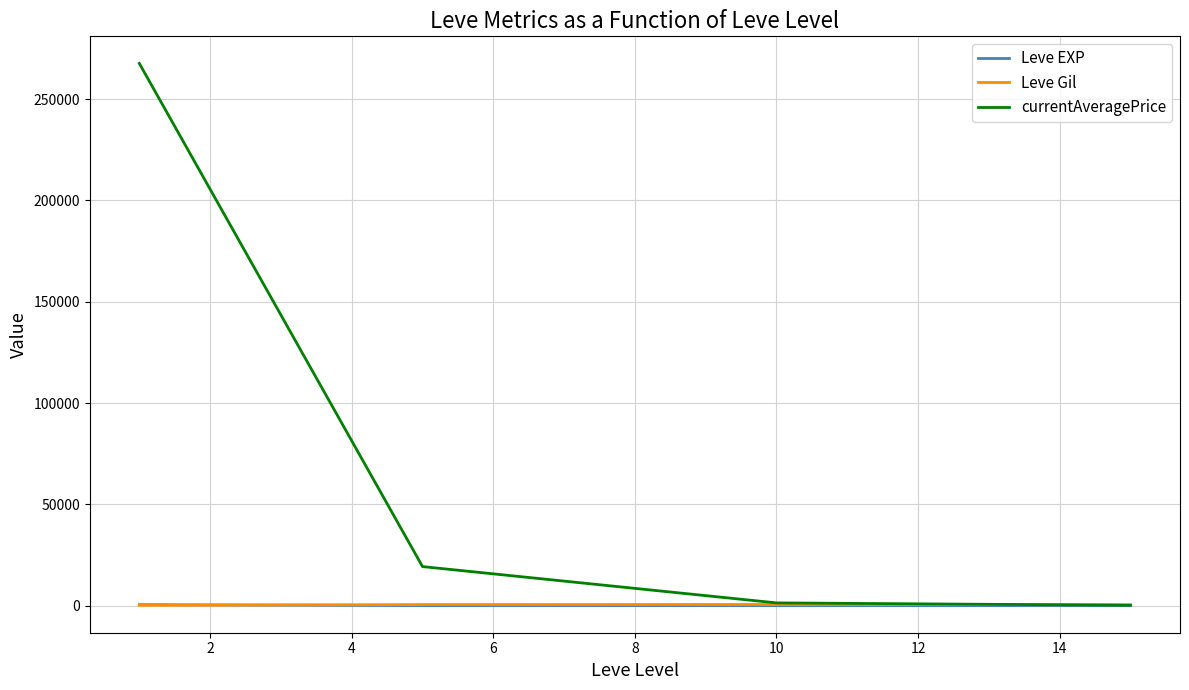

Which series has the largest range (max minus min)?

currentAveragePrice